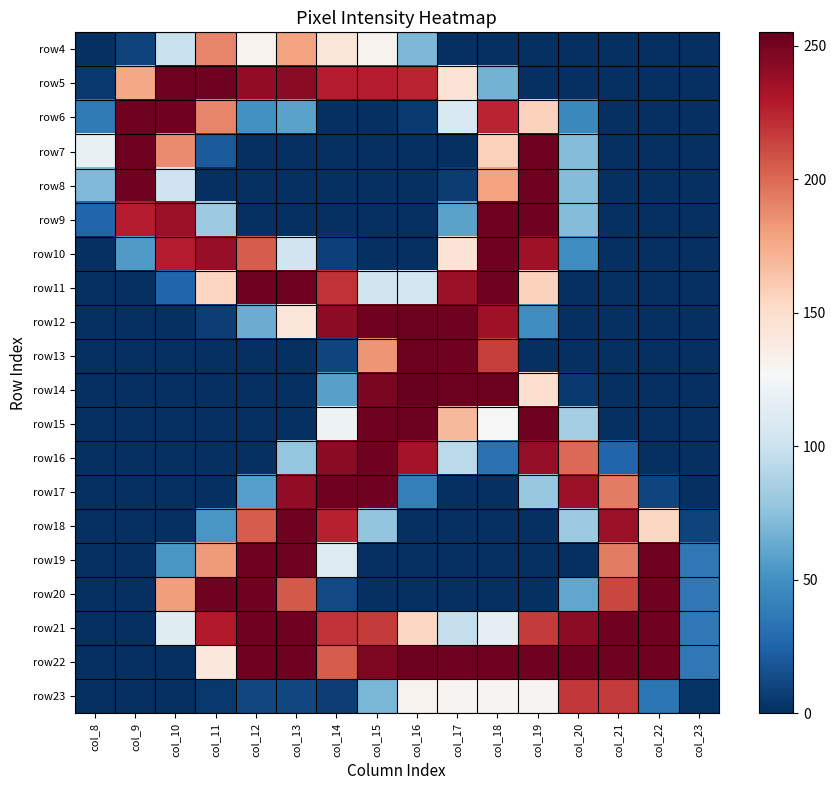

What is the maximum value shown in the chart?

255